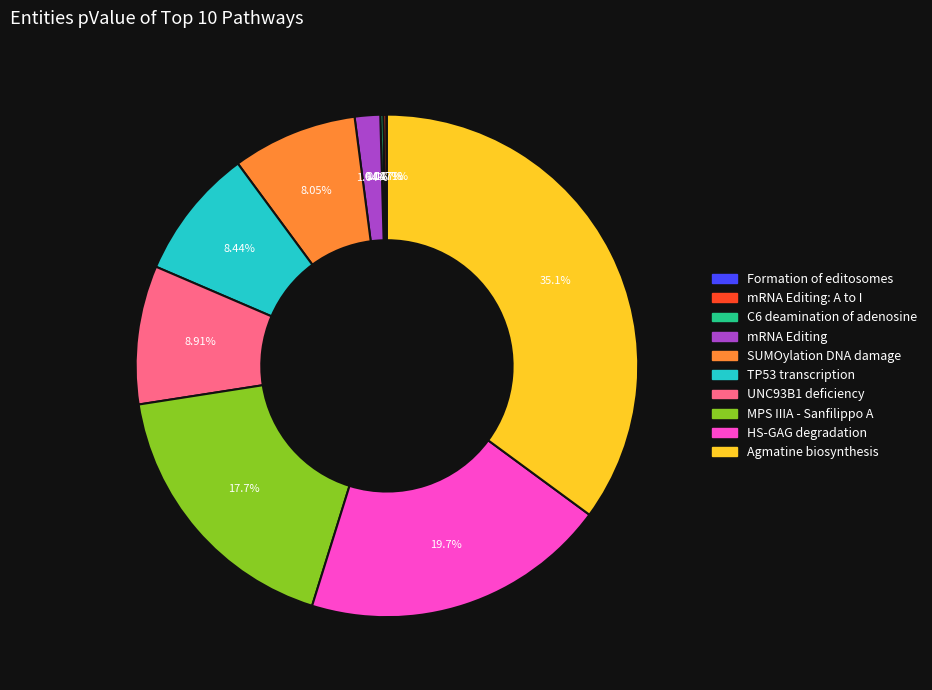

To the nearest percent, what is the difference between the largest and smallest slice percentages?

35%